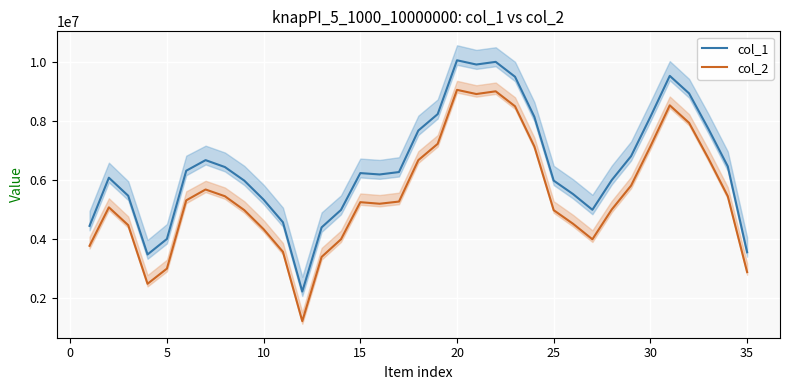

True or false: col_1 and col_2 cross at least once.

False